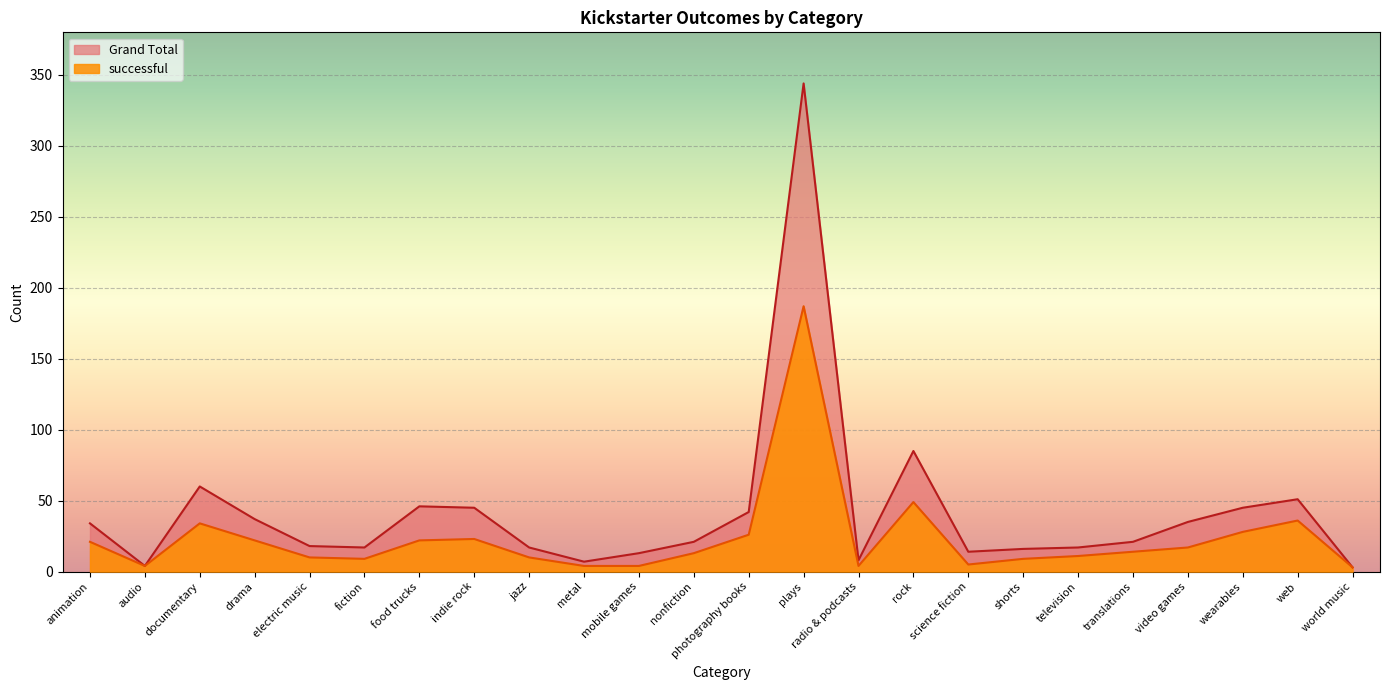

How many interior local valleys does the Grand Total series have?

5